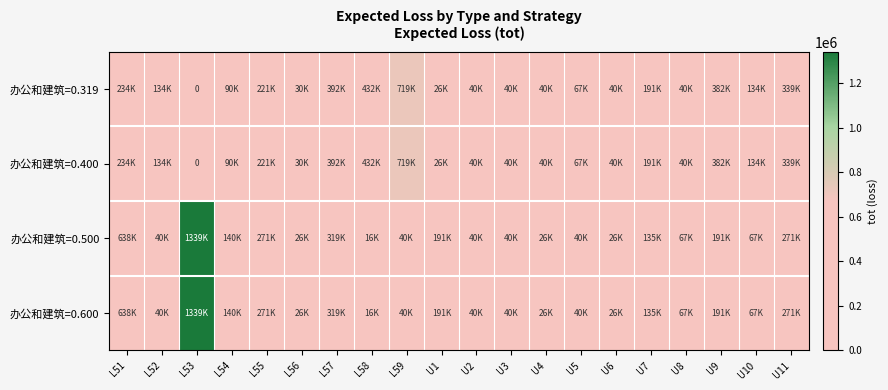

What is the maximum value for 办公和建筑=0.319?

719650